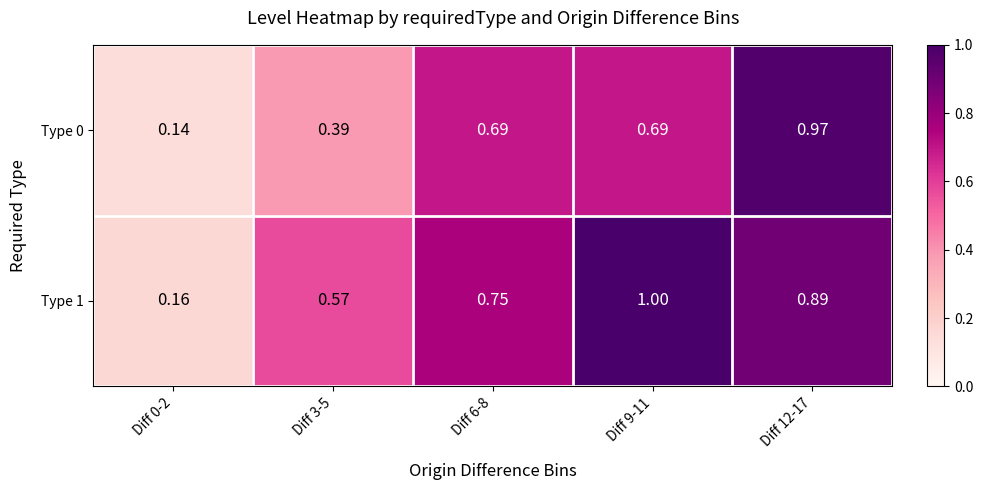

Is the value of Type 1 at Diff 0-2 greater than the value of Type 0 at Diff 0-2?

Yes